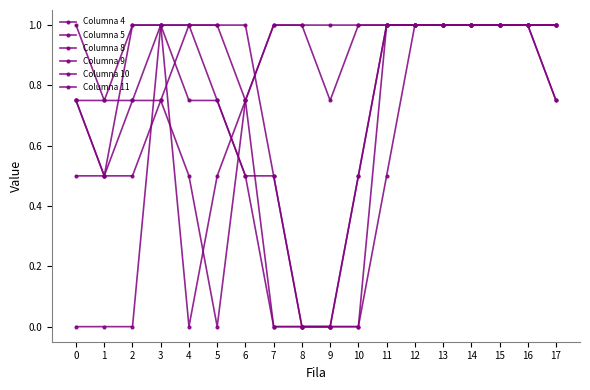

At 6, list the series in order from smallest to largest.

Columna 10, Columna 11, Columna 4, Columna 5, Columna 9, Columna 8